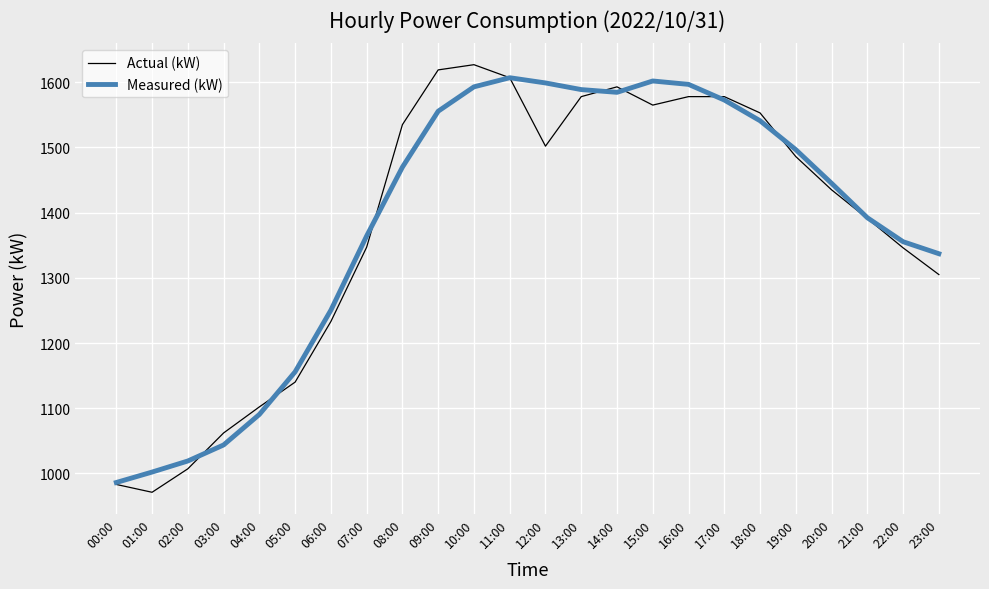

True or false: Actual (kW) and Measured (kW) intersect in this chart.

True